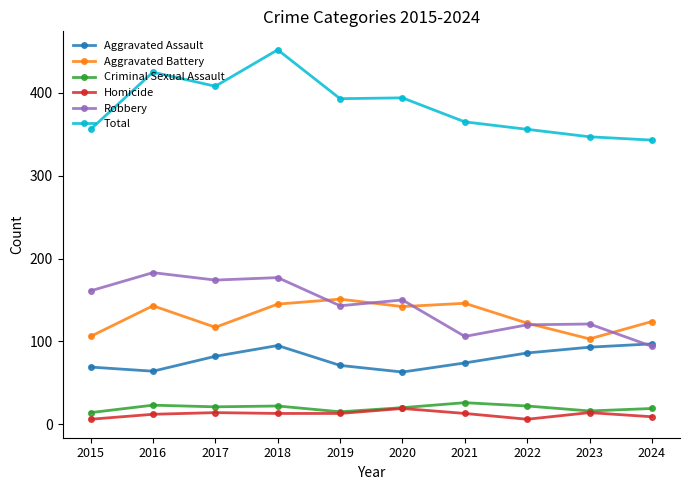

How many distinct data groups are displayed?

6